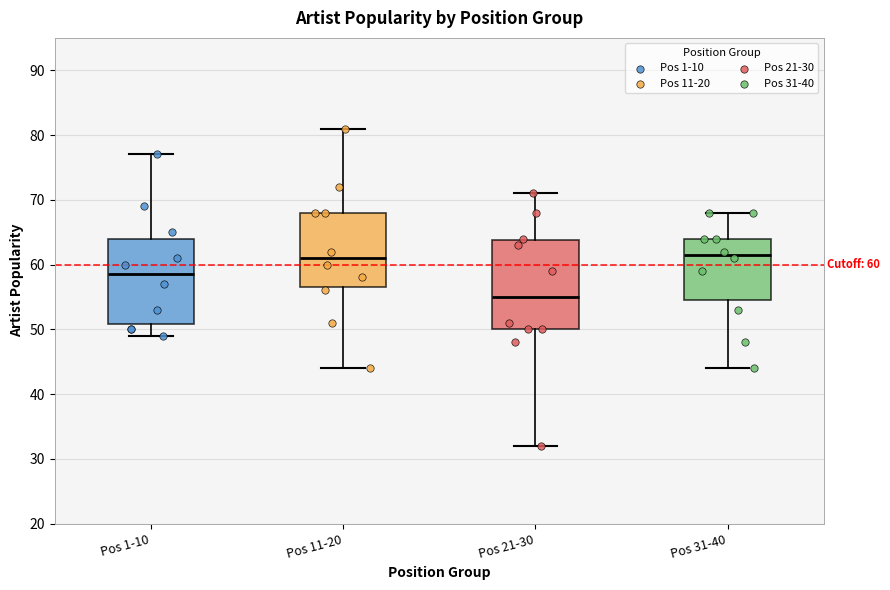

Which box's median line is the lowest?

Pos 21-30